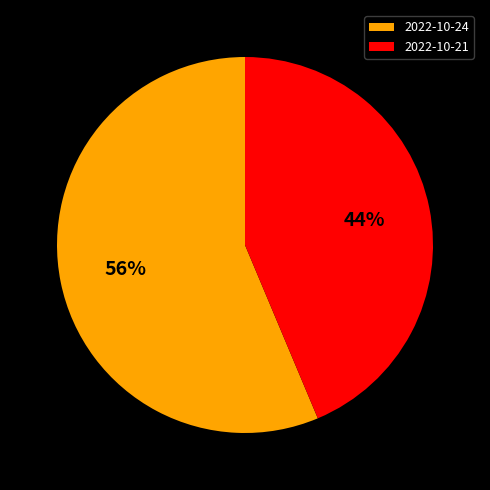

Combined, do 2022-10-24 and 2022-10-21 account for over 50%?

Yes